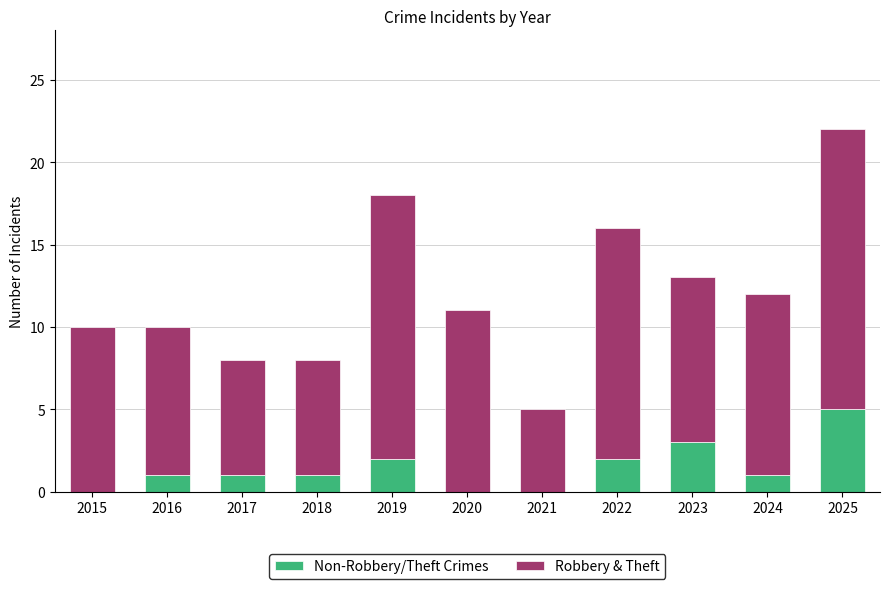

What is the total value across all series at 2015?

10